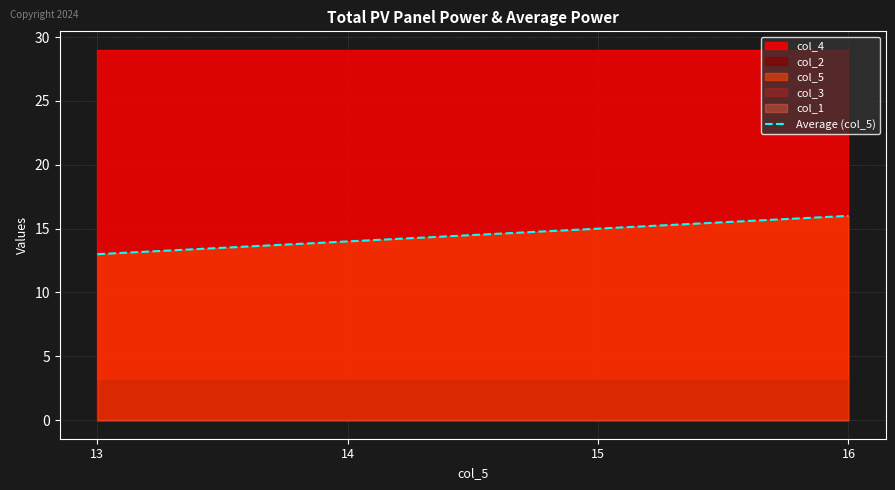

What is the ratio of the value at 13 to the value at 16?

0.8